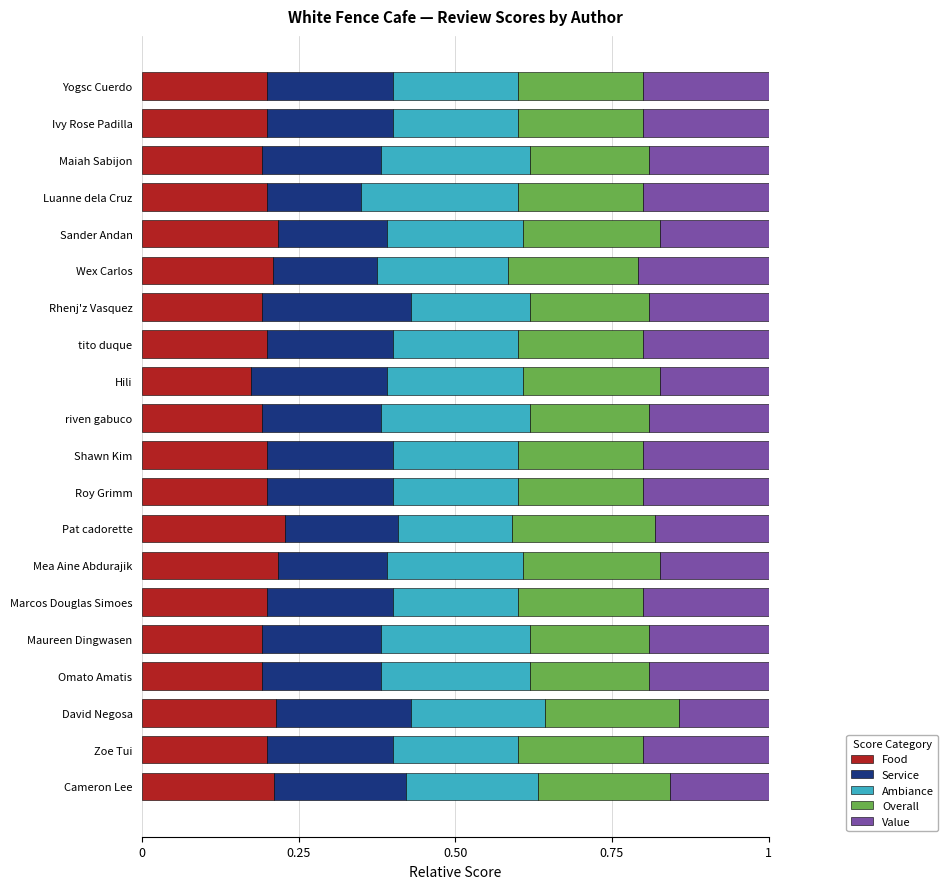

What is the total value across all series at Yogsc Cuerdo?

1.0